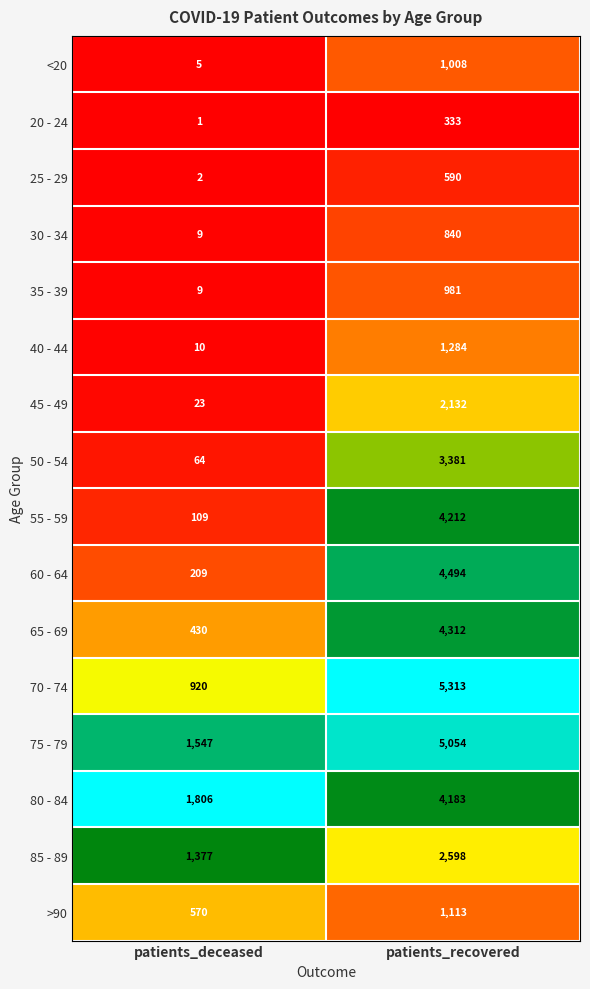

What is the spread (max minus min) of values at patients_deceased?

1805